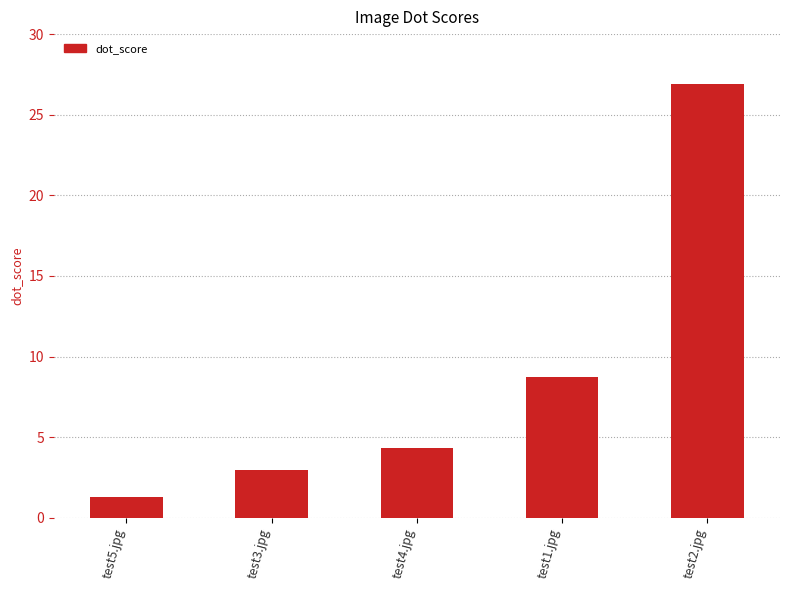

What is the change in value from test1.jpg to test2.jpg?

+18.1